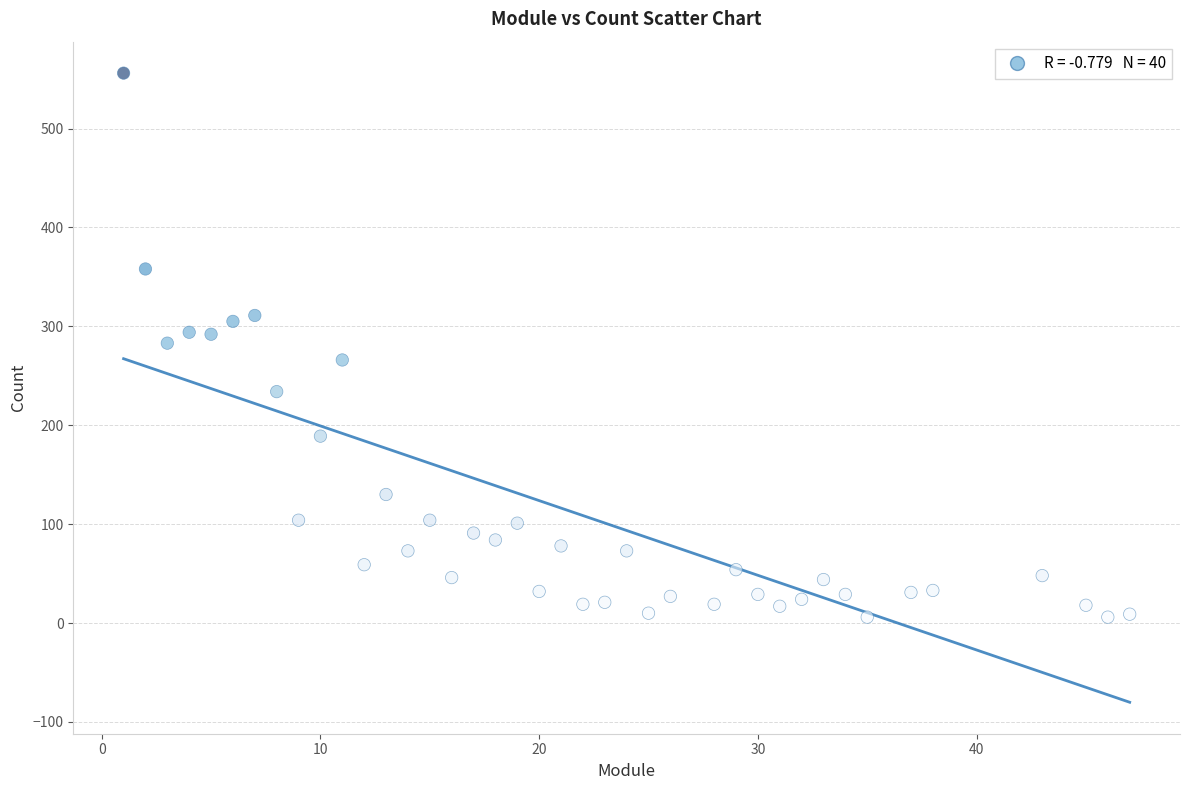

What is the range of Y values (max minus min)?

550